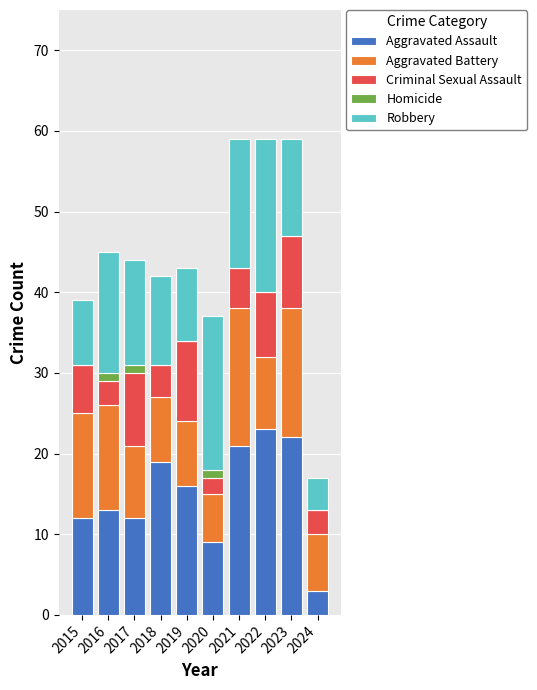

Count the number of data series in this chart.

5